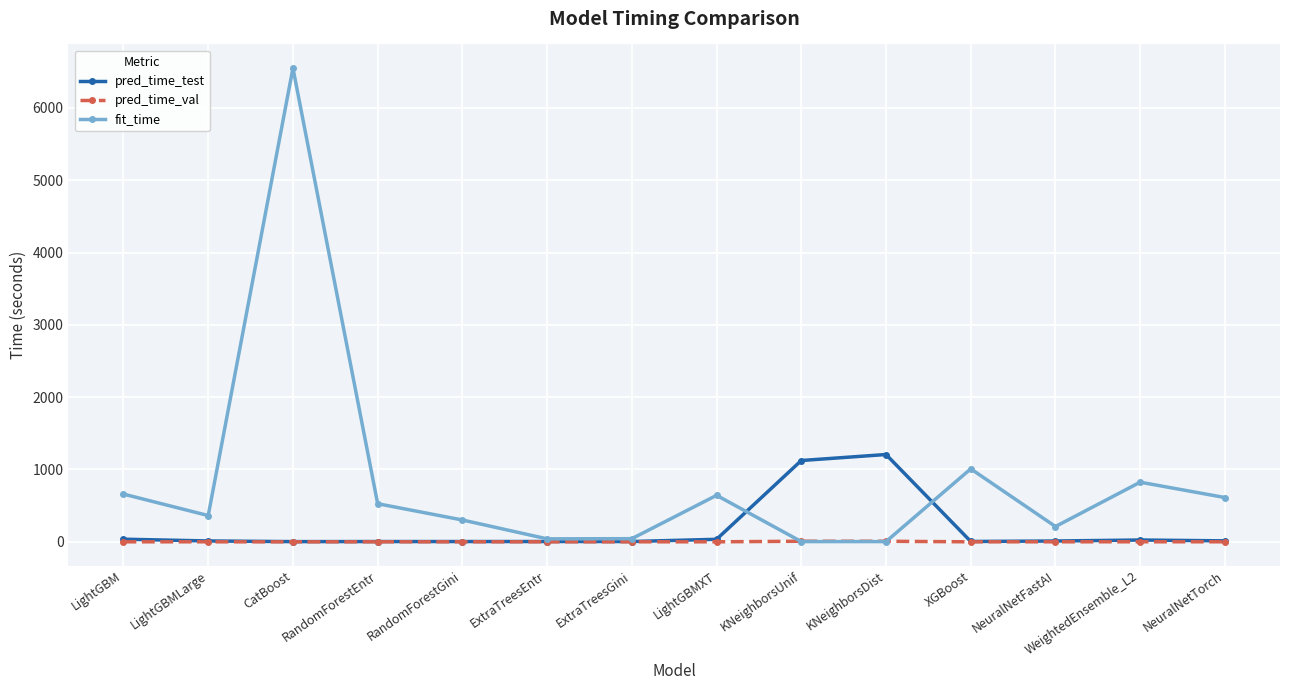

What is the value of the fit_time point at the 1st from the left?

659.9